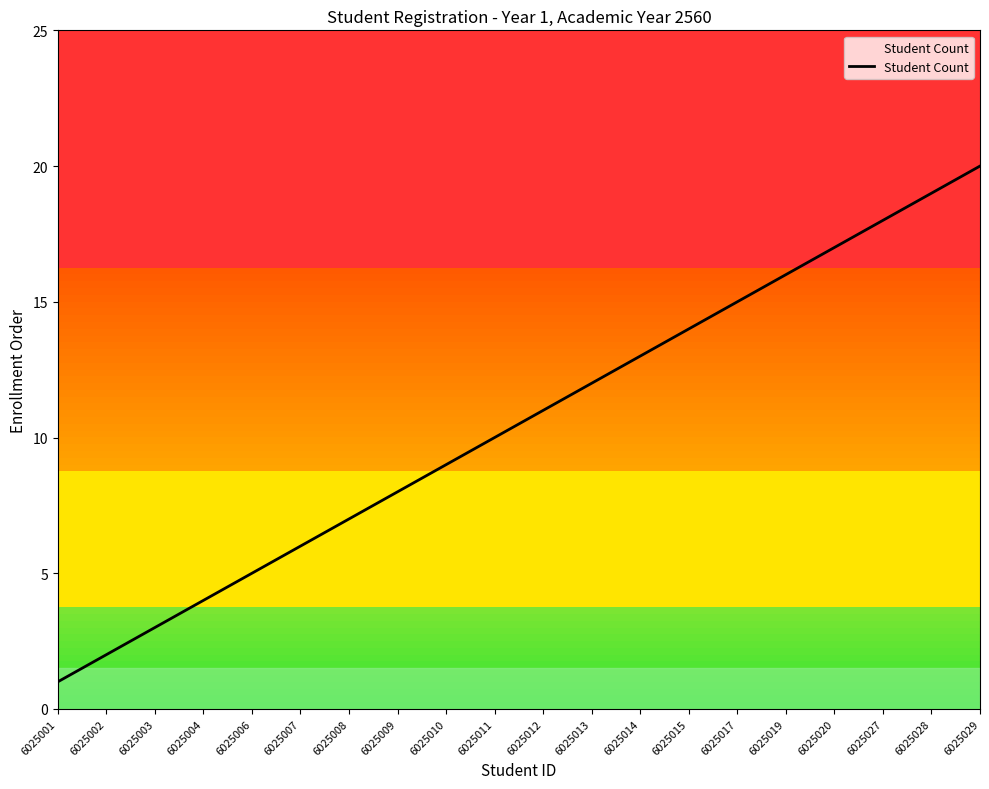

How many series are shown in this chart?

1